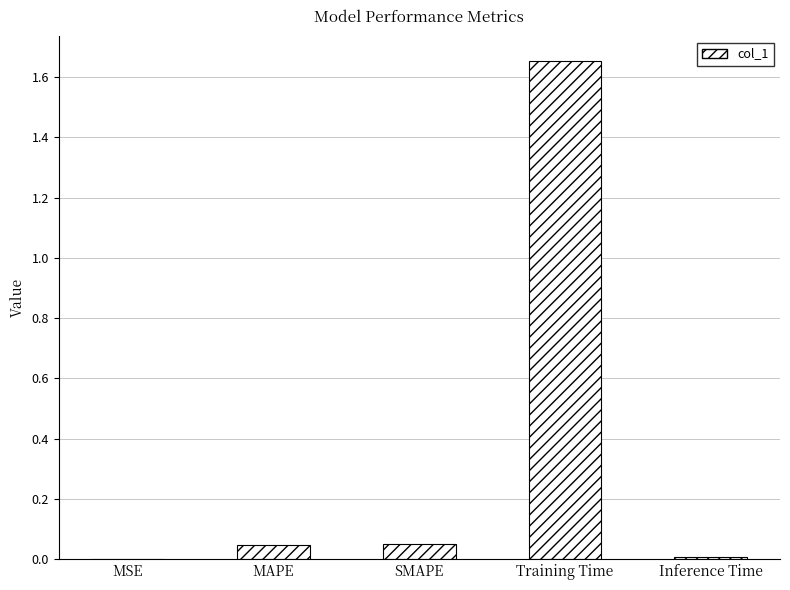

What is the change in value from SMAPE to Training Time?

+1.6